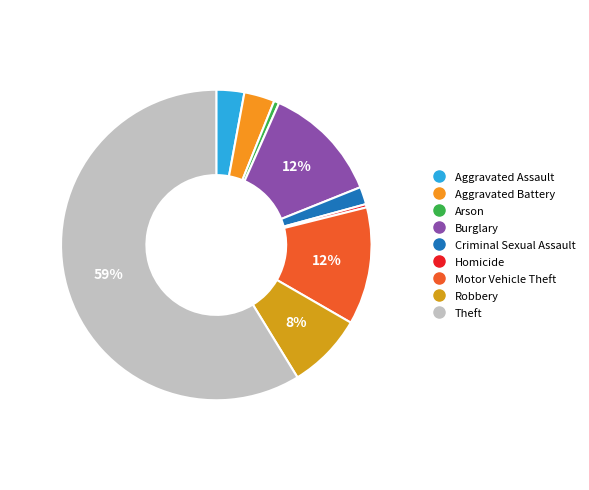

To the nearest percent, what is the difference between the Homicide and Aggravated Assault slice percentages?

3%